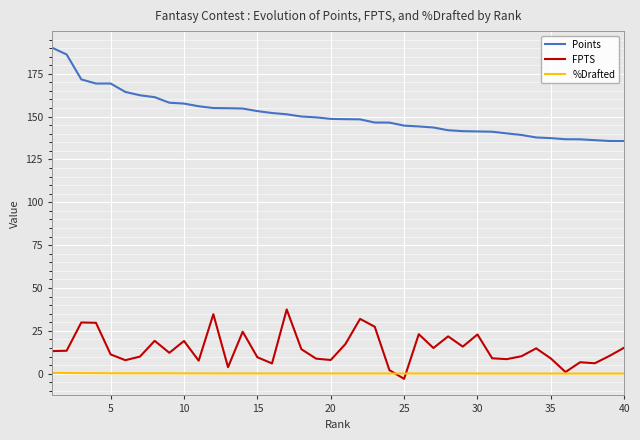

What are all the series names shown in the legend?

Points, FPTS, %Drafted